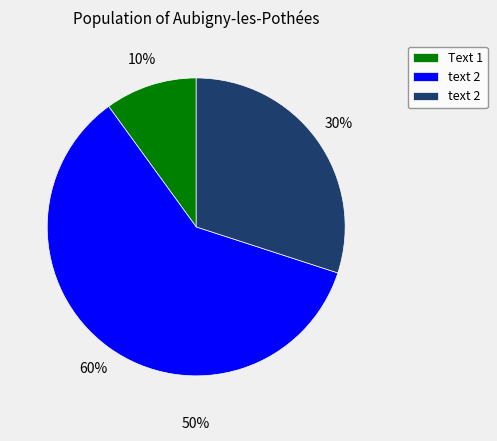

The text 2 slice represents 60% of the pie. True or false?

True